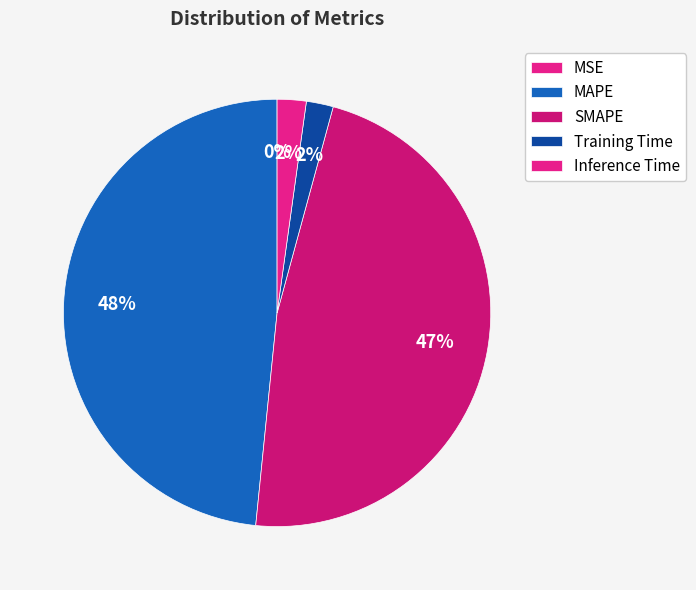

What is the change in value from MSE to MAPE?

+4.4